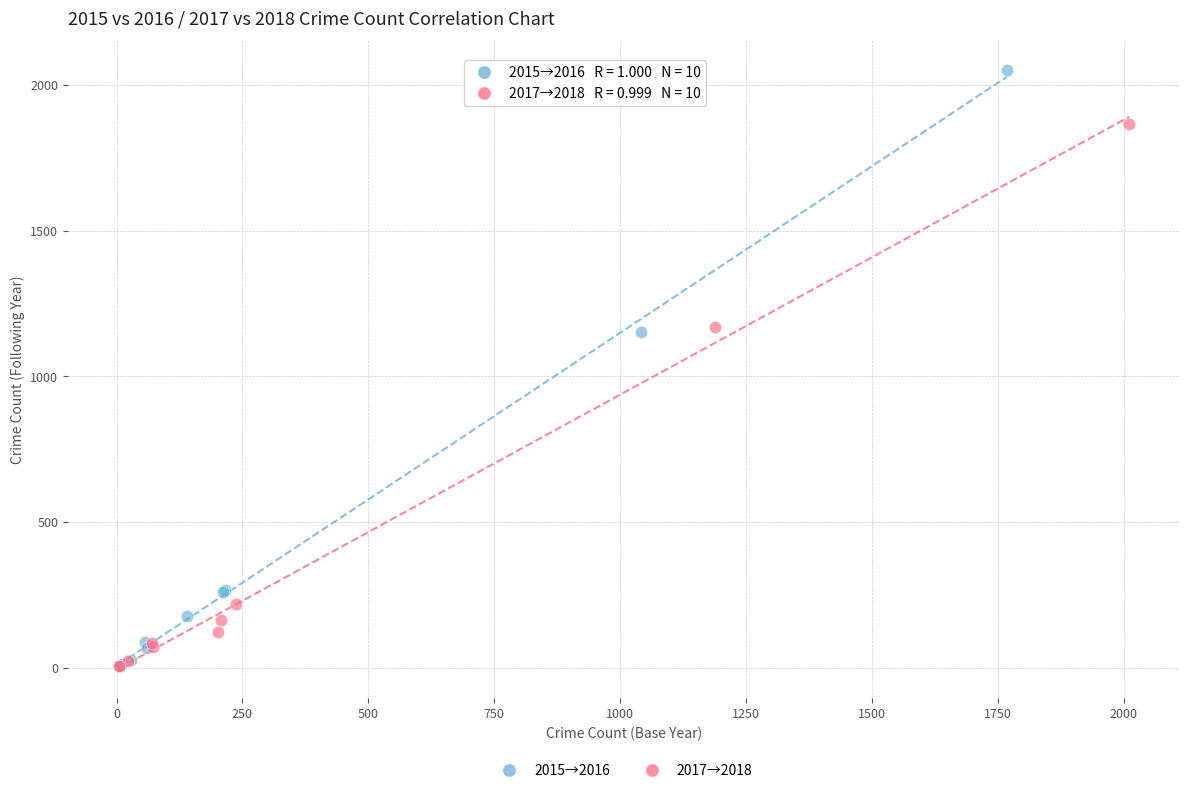

Which series contains the highest Y value?

2015→2016